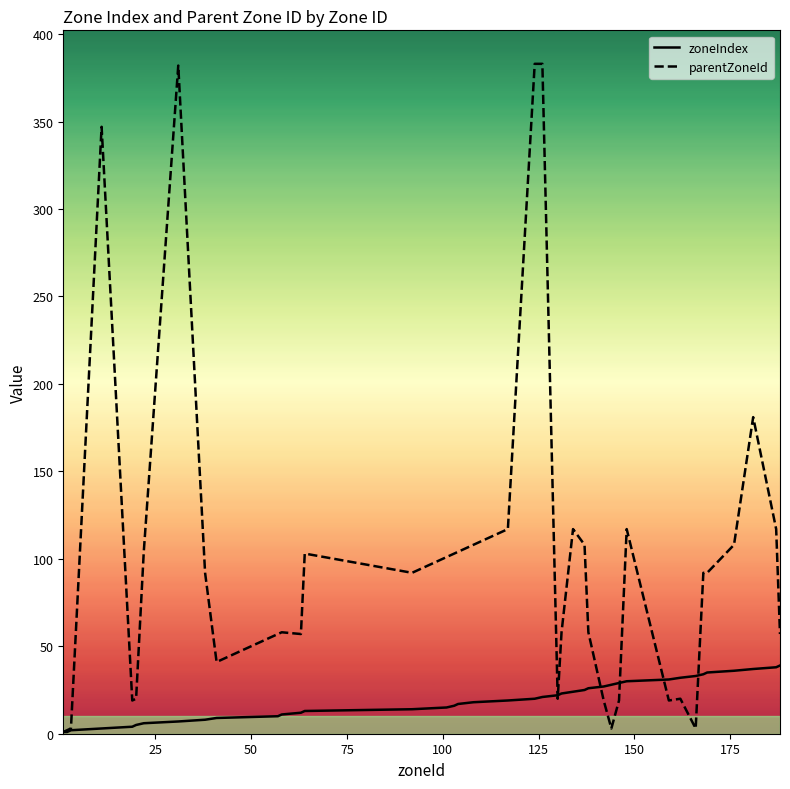

List the series in order of their overall mean, highest first.

parentZoneId, zoneIndex